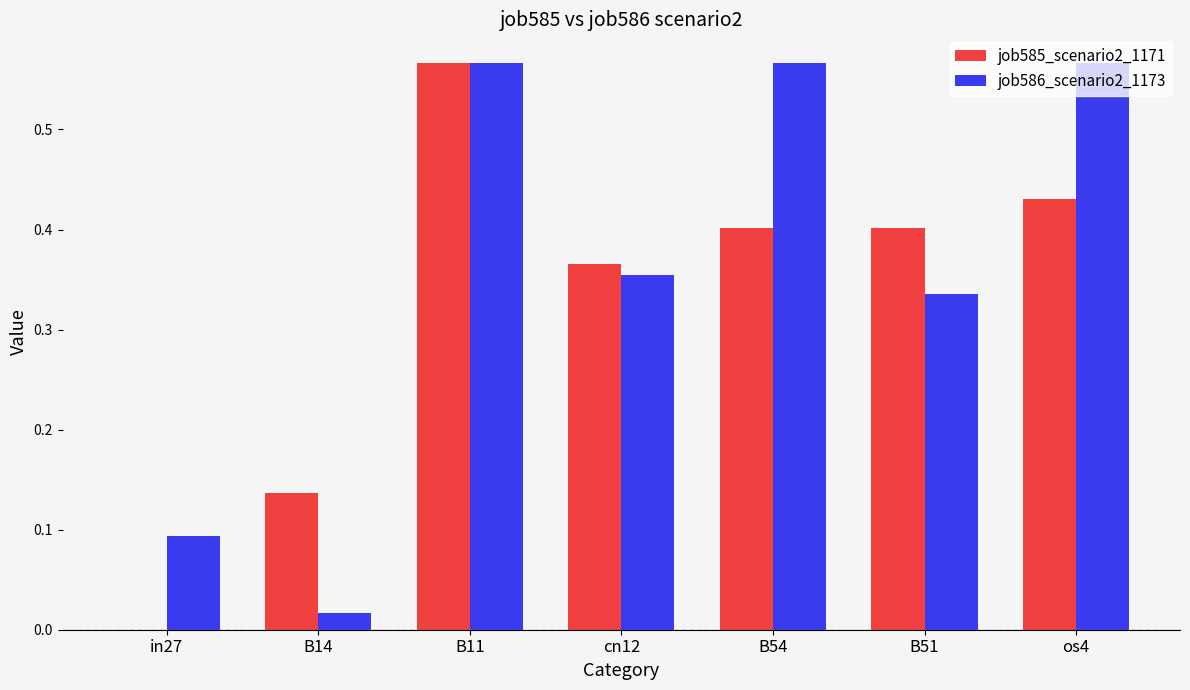

What is the sum of all job586_scenario2_1173 values?

2.5